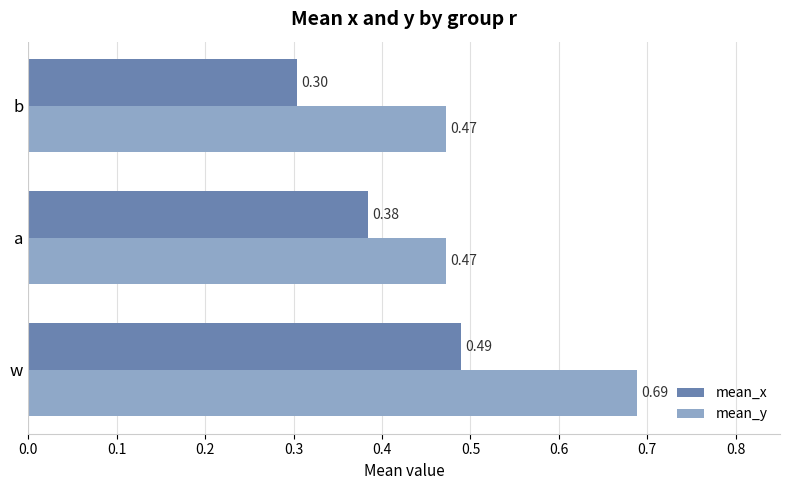

Rank the series by their maximum value, from lowest to highest.

mean_x, mean_y